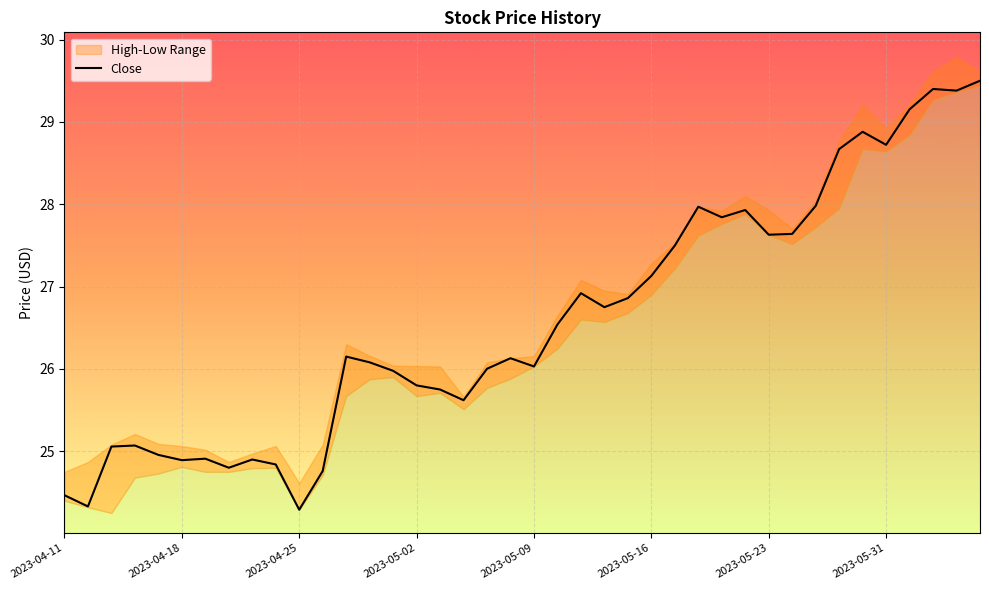

At which category does the chart reach its peak across all series?

39